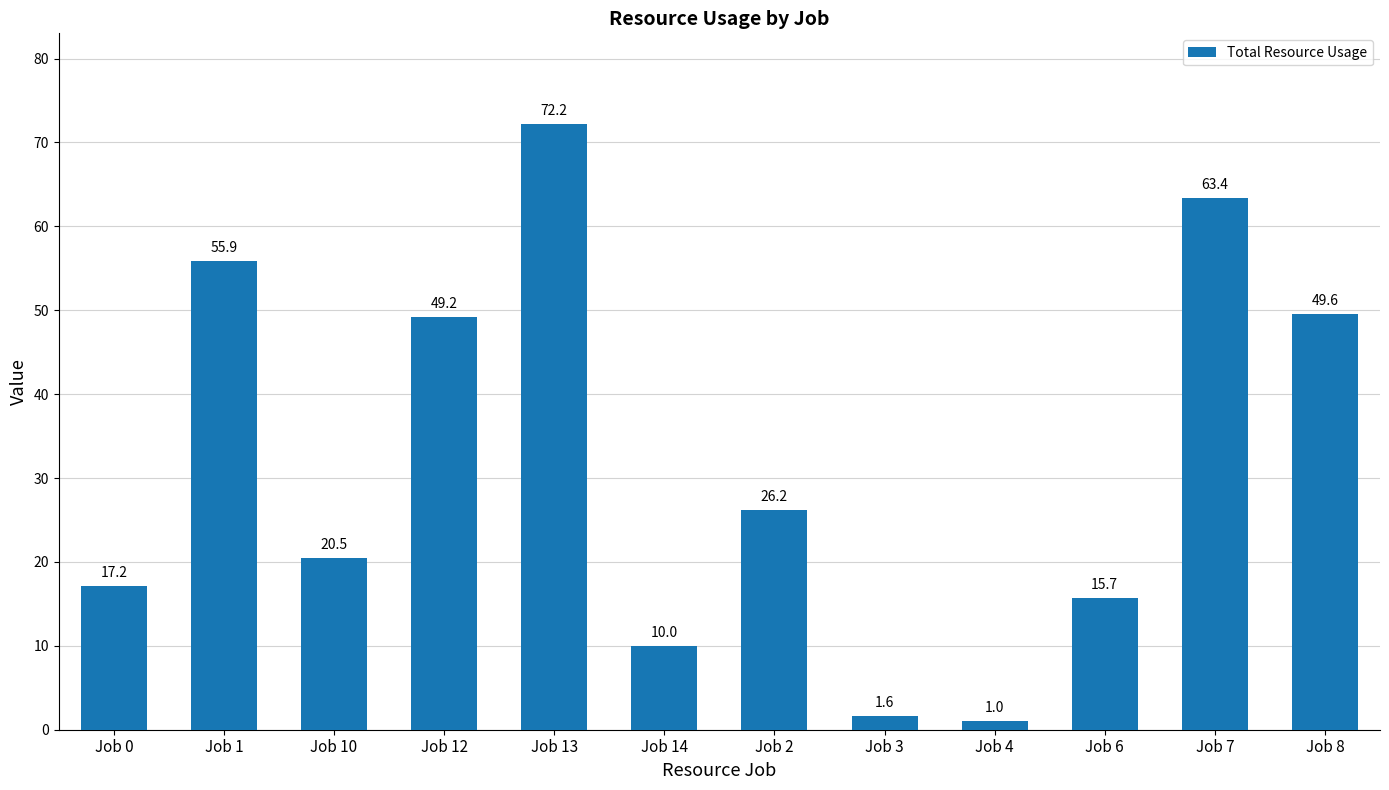

How many values are below 26?

6